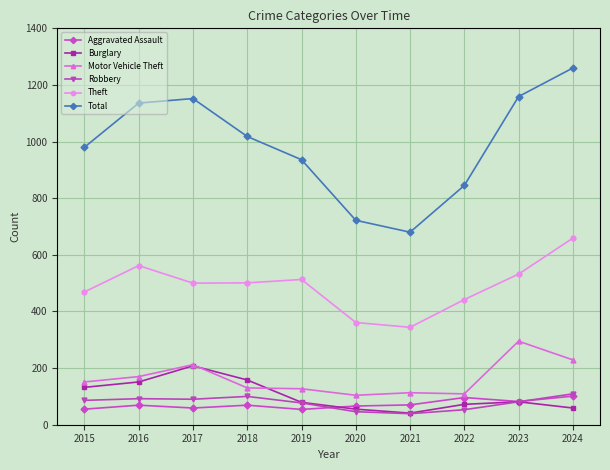

True or false: Theft has more than 2 points higher than both neighbors.

False